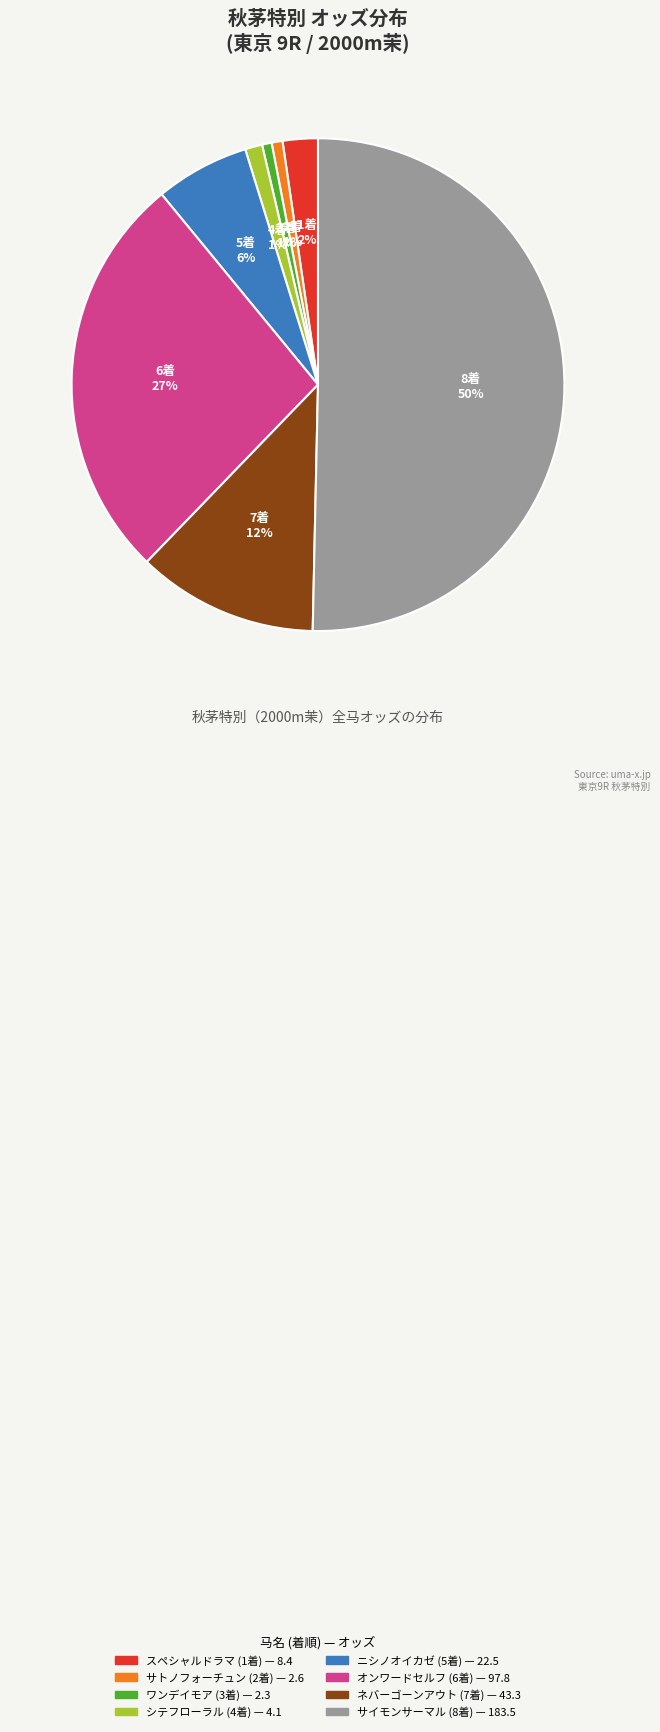

Which slice is the largest?

サイモンサーマル